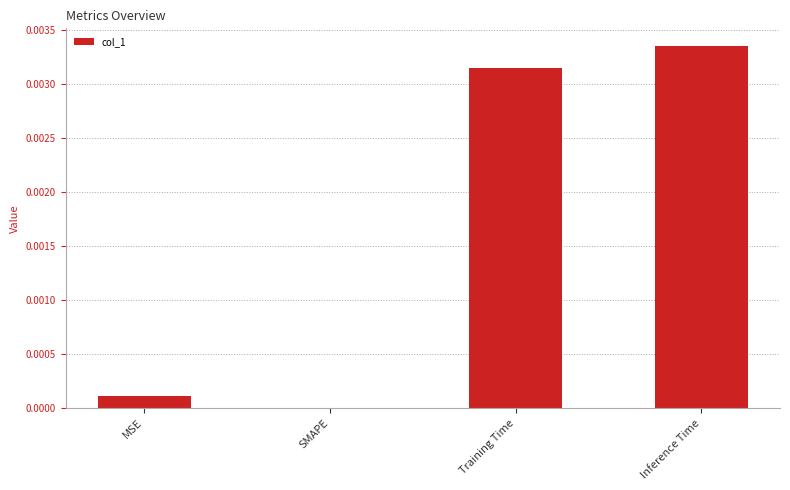

Between SMAPE and MSE, which is larger?

MSE